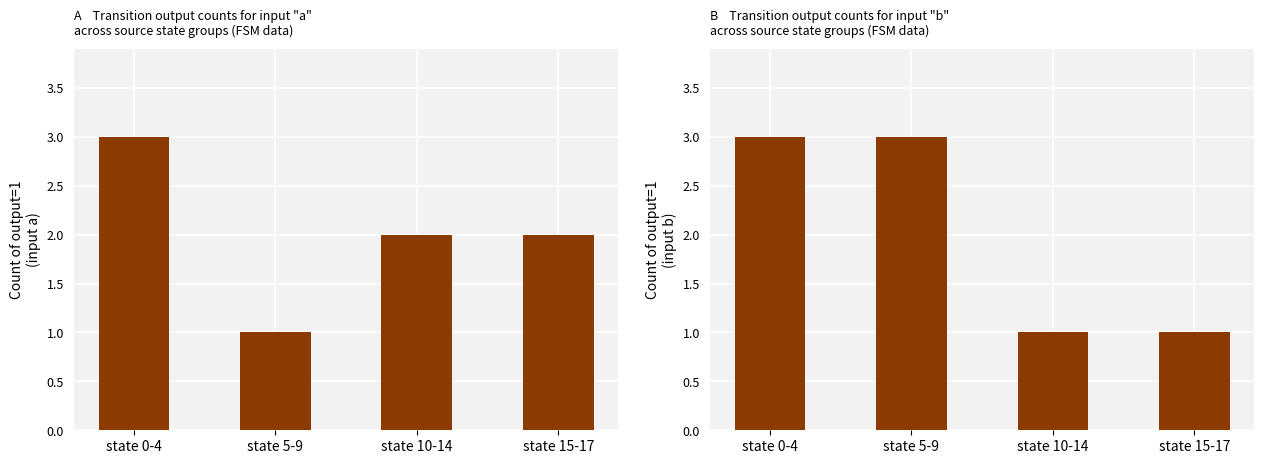

What is the minimum value shown in the chart?

1